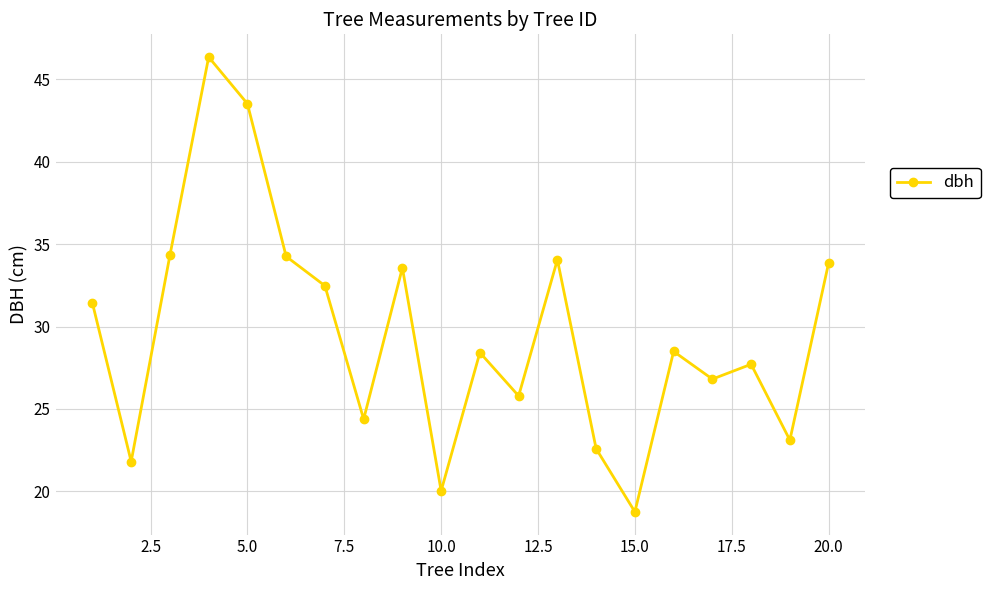

What is the average value?

29.6